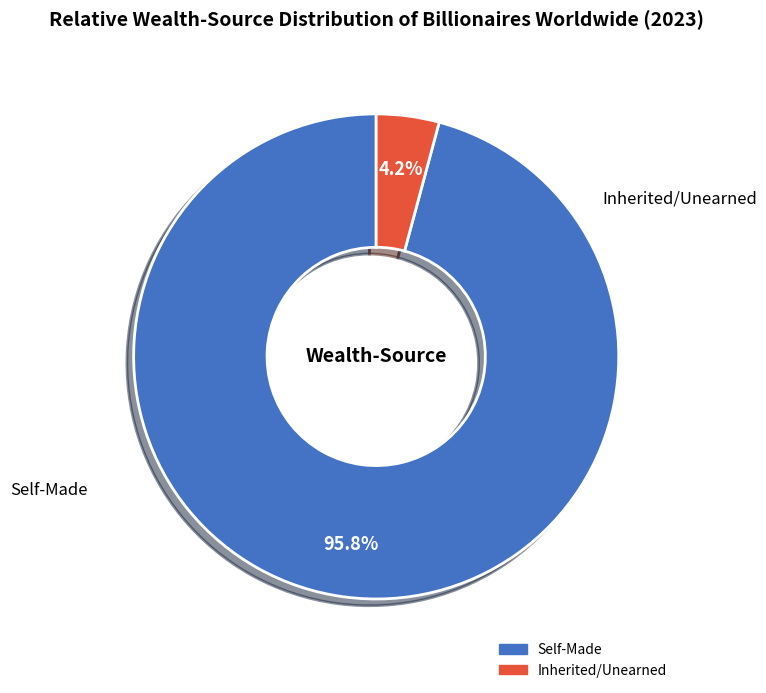

Does any single category account for the majority?

Yes